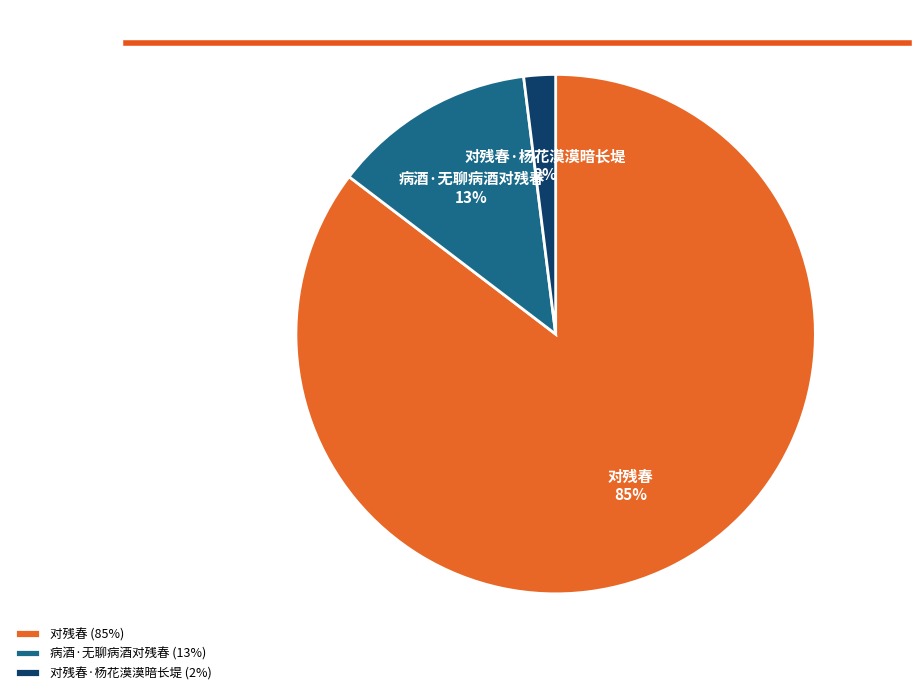

To the nearest percent, what is the average slice percentage?

33%